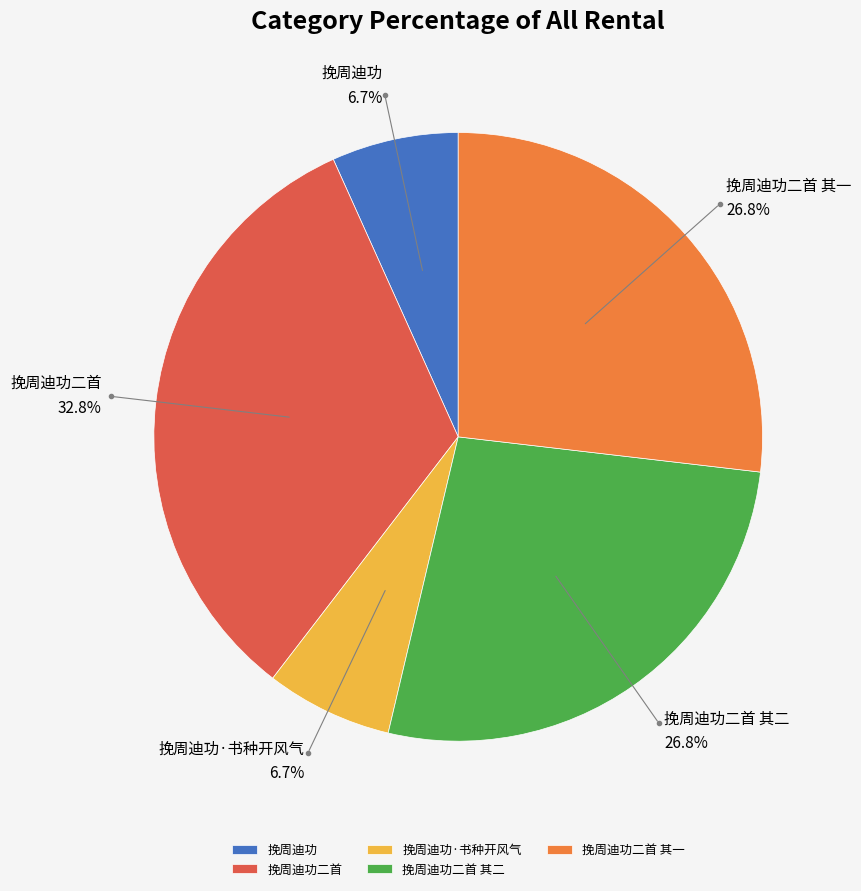

Approximately how many times larger is the value at 挽周迪功二首 其二 compared to 挽周迪功二首?

0.8